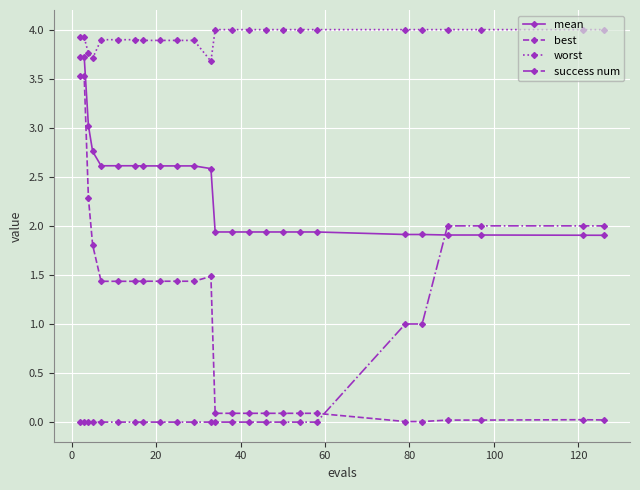

Which series has the widest spread of values?

best